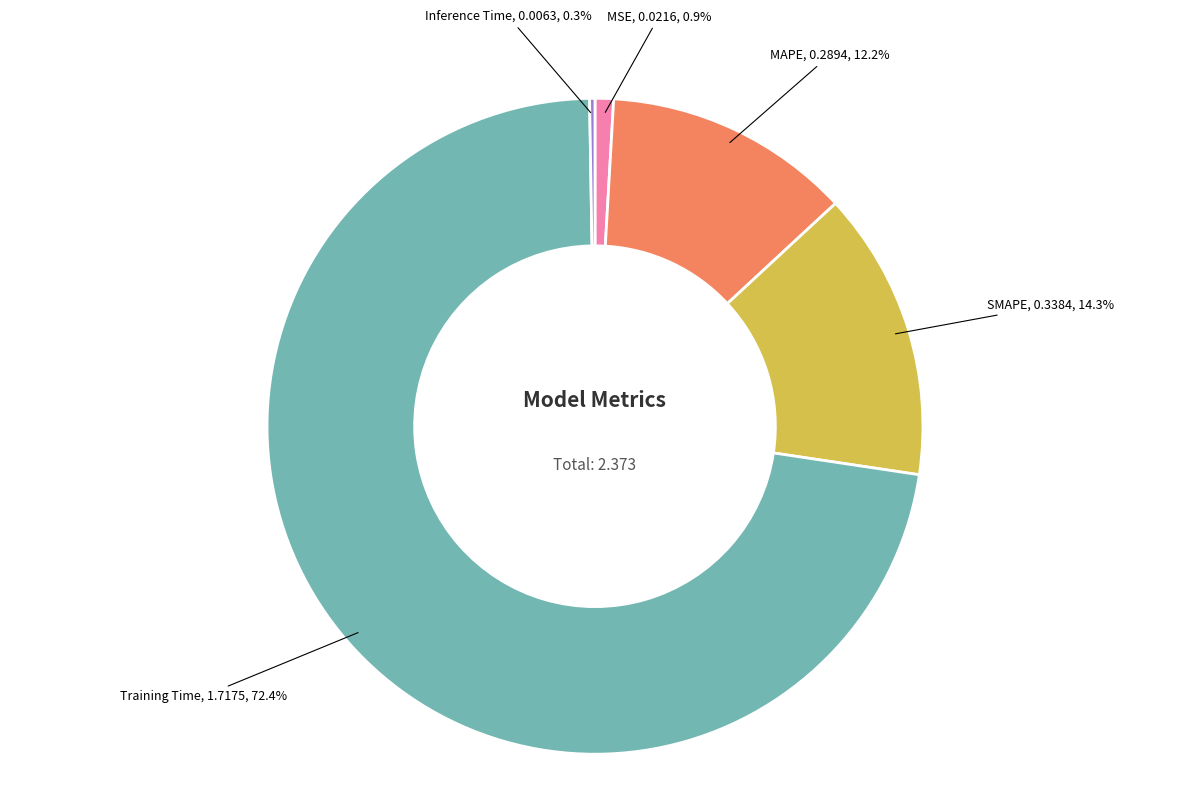

Is there any slice that represents more than half of the pie?

Yes